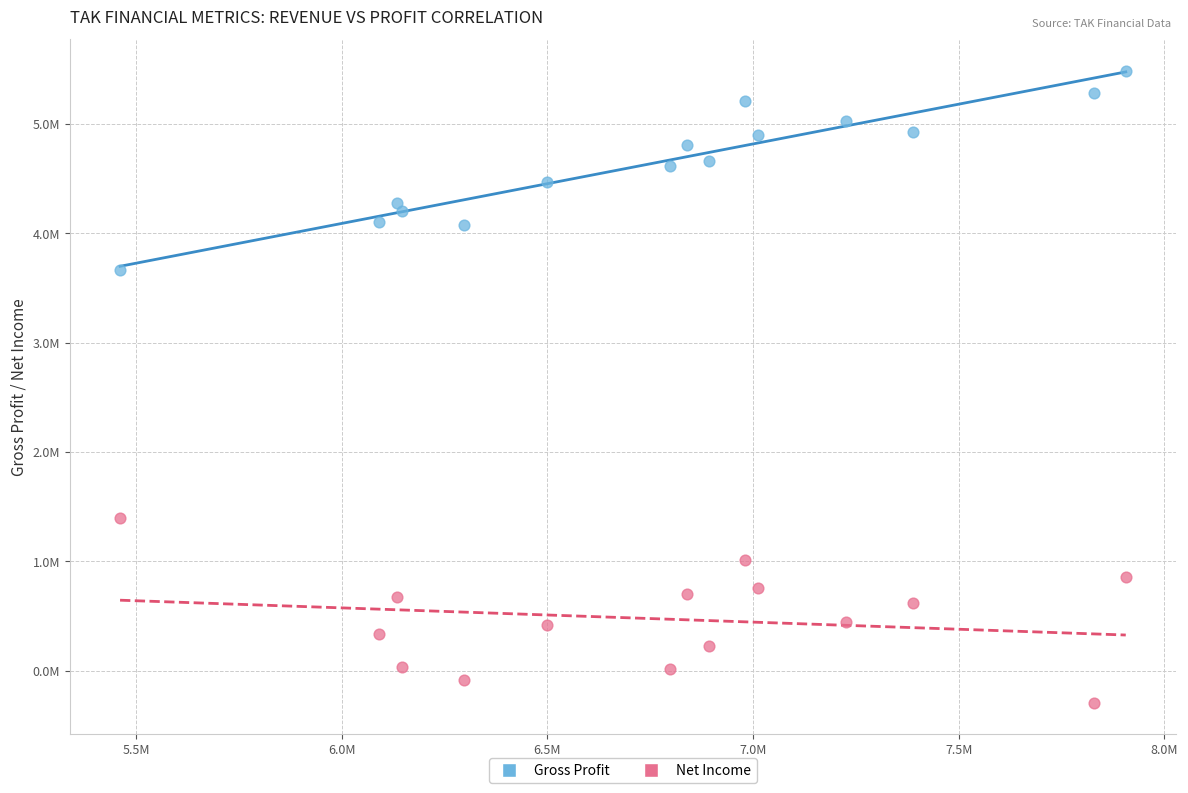

Which series contains the highest Y value?

Gross Profit